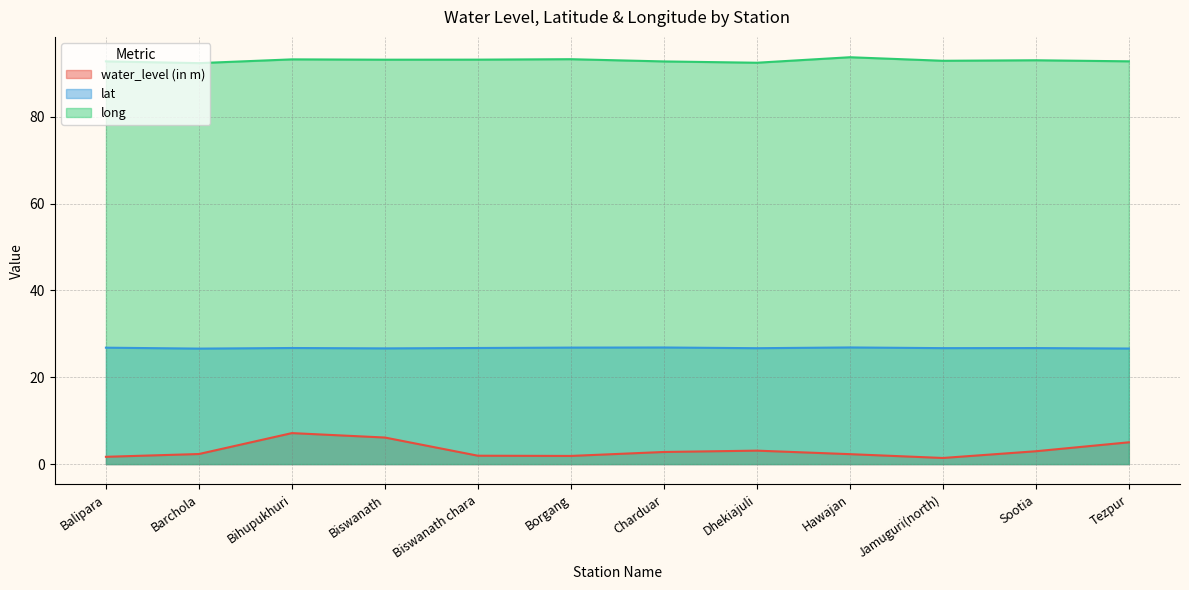

Does the chart have visible grid lines?

Yes